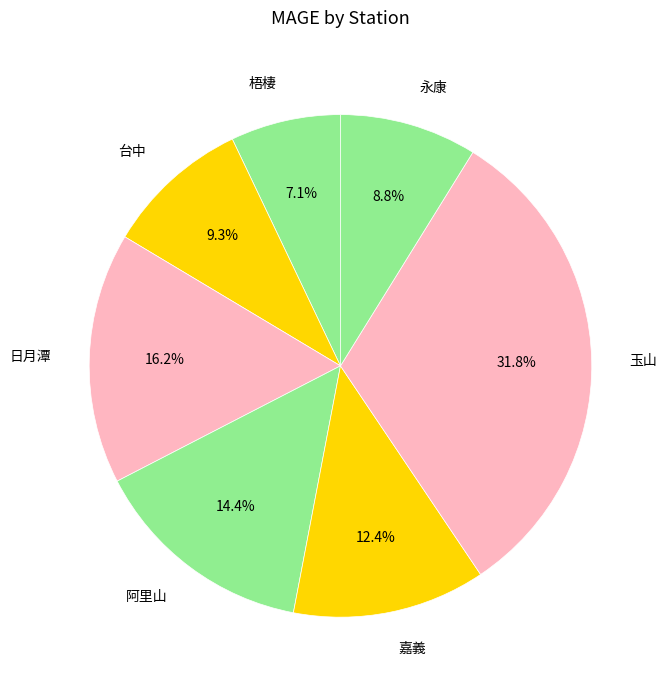

Is there a majority slice in this chart?

No